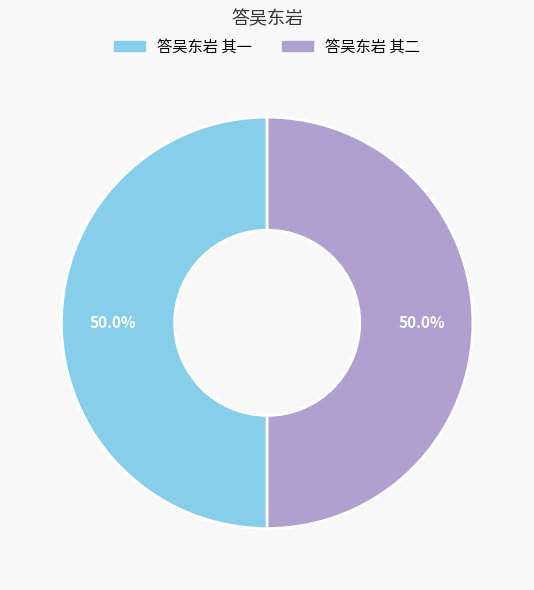

How many segments does this pie chart have?

2